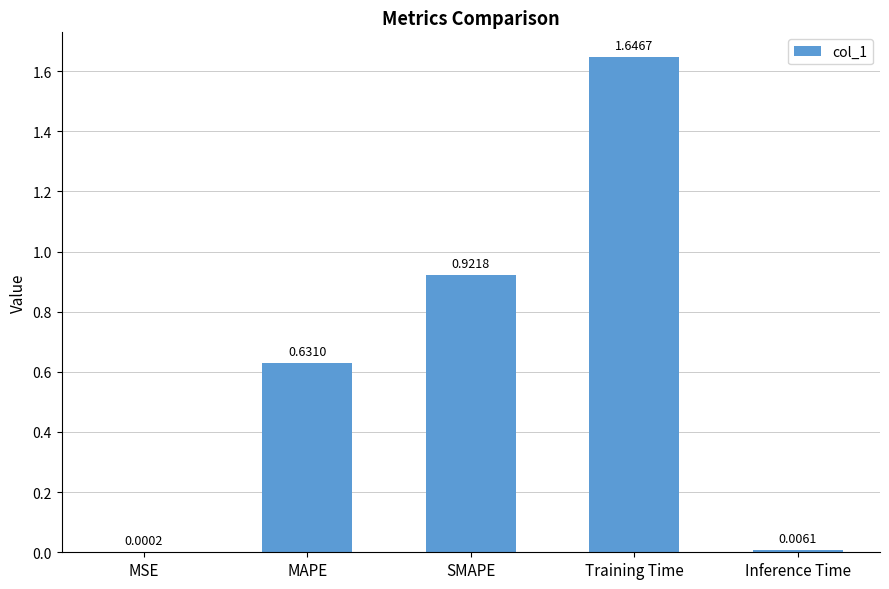

Where is the data nearest to the value 0?

MSE